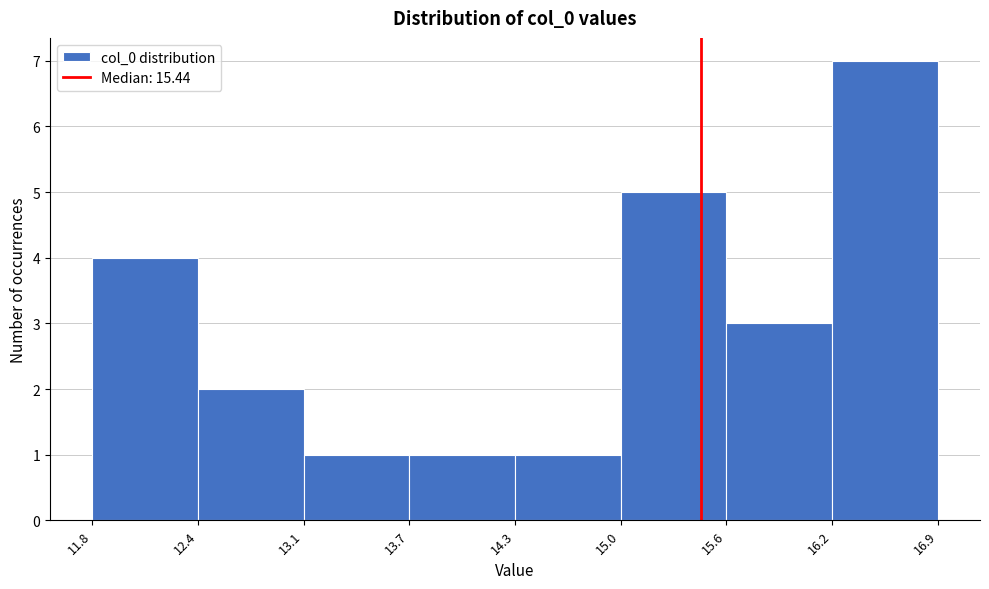

Reading left to right, transcribe this chart: for each bar, give the range it covers on the x-axis and its height. The values are not printed on the chart, so give them approximately, as read against the axis.

11.8 to 12.4: 4
12.4 to 13.1: 2
13.1 to 13.7: 1
13.7 to 14.3: 1
14.3 to 15.0: 1
15.0 to 15.6: 5
15.6 to 16.2: 3
16.2 to 16.9: 7